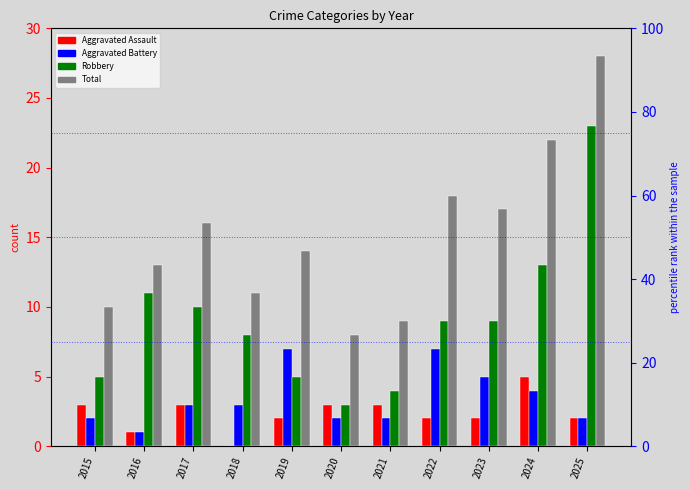

Which has a higher value, 2024 or 2021?

2024